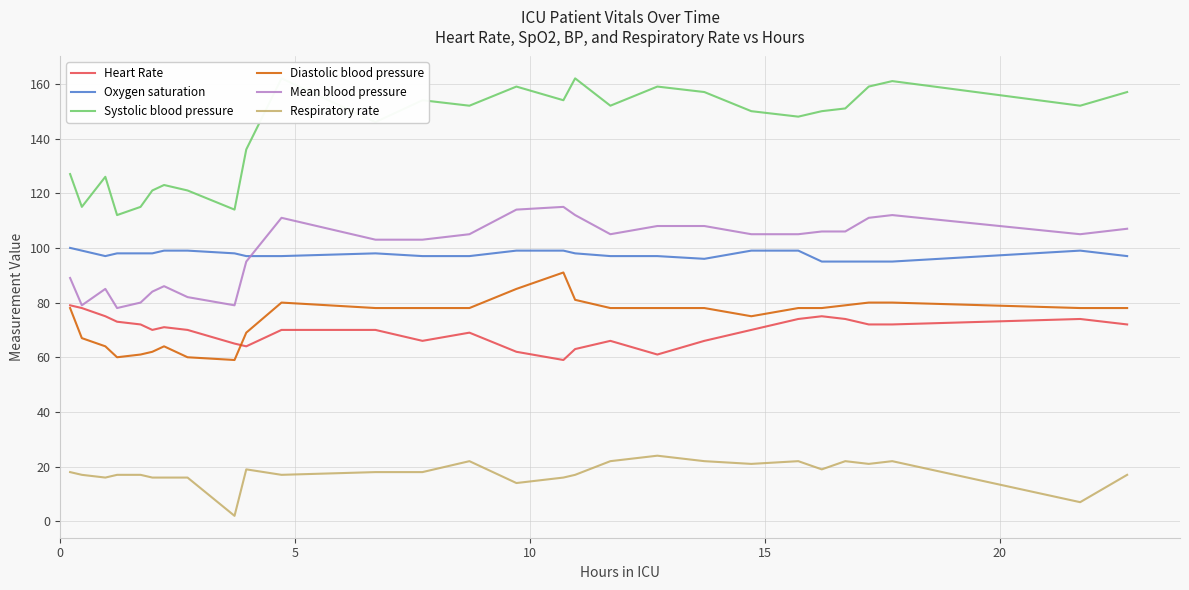

True or false: Respiratory rate and Diastolic blood pressure cross at least once.

False